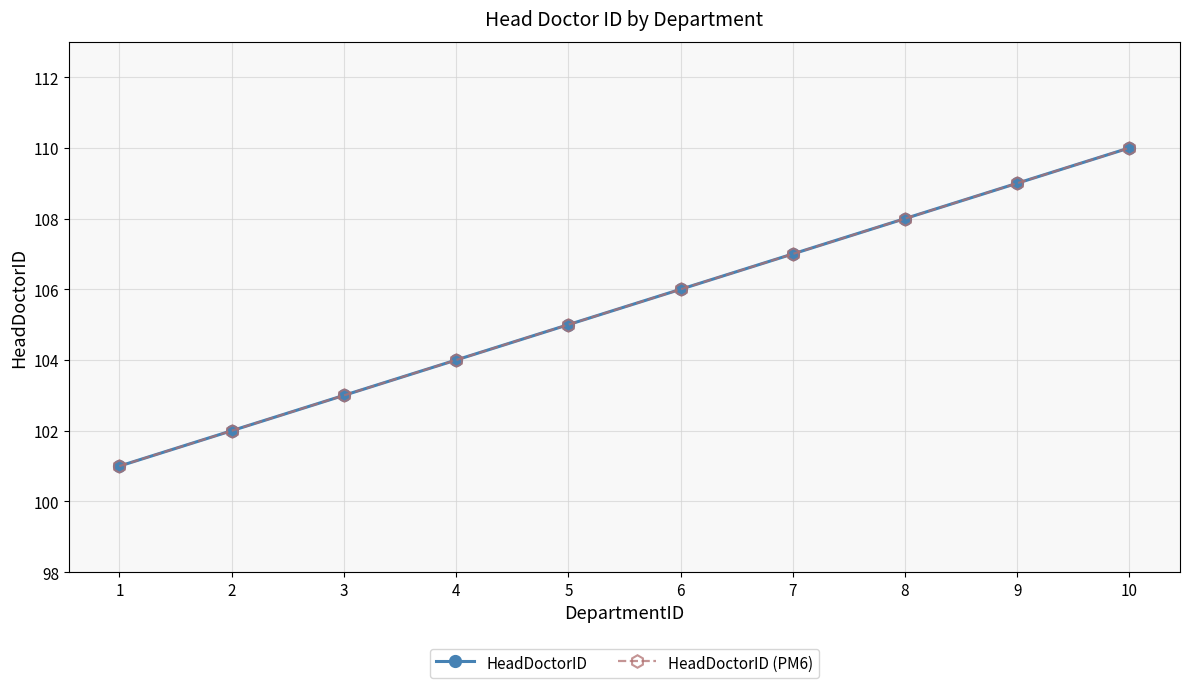

Which label corresponds to the smallest value in the chart?

1